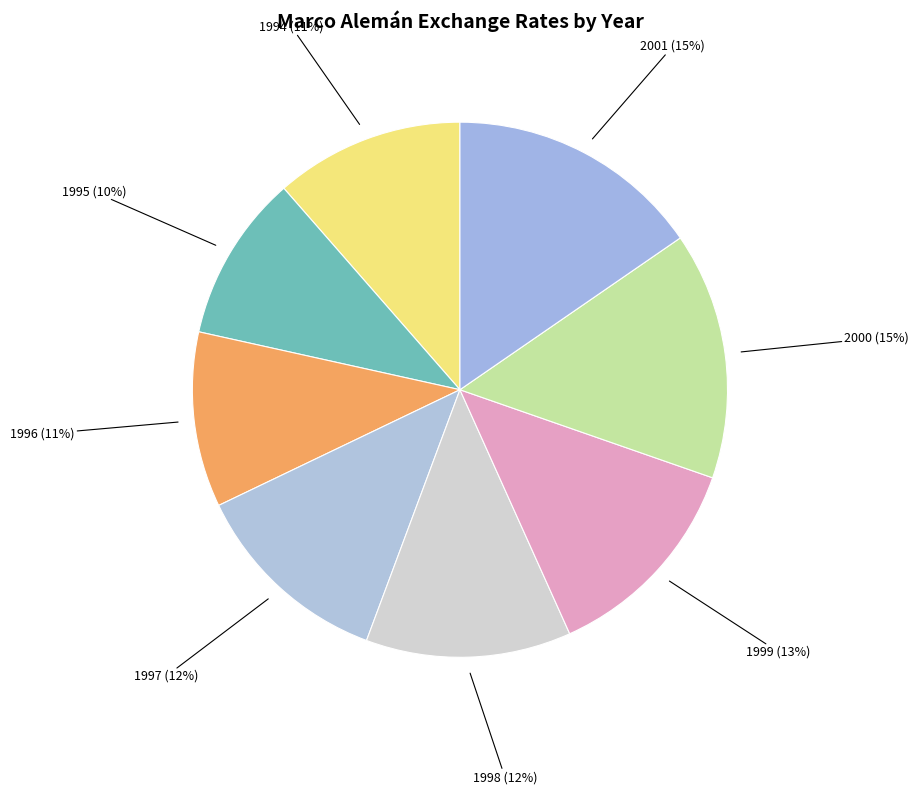

Count the number of slices in the pie.

8